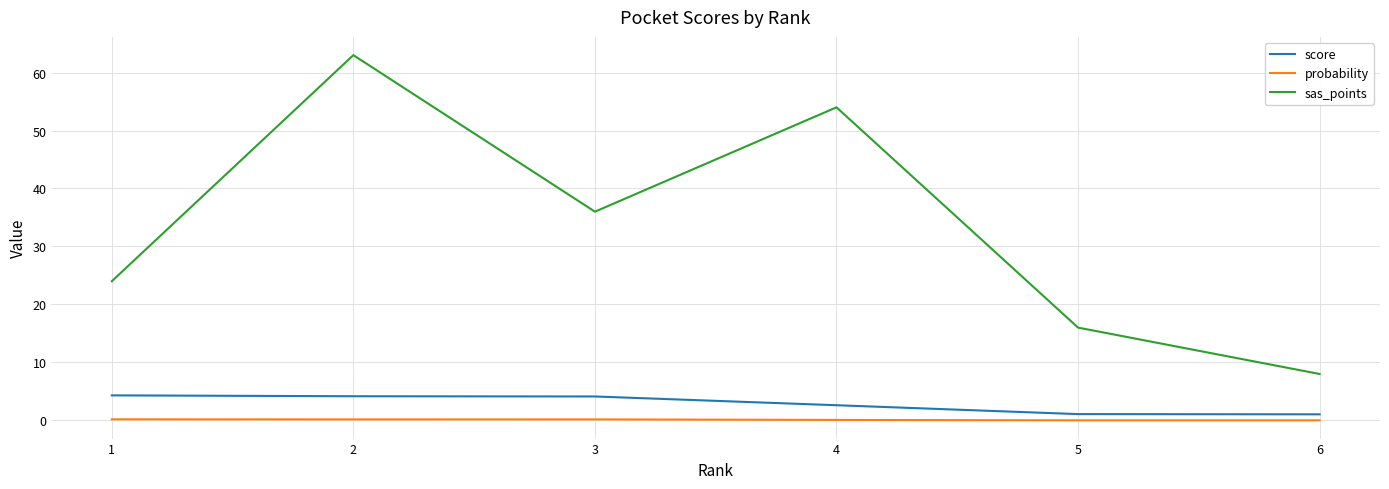

What is the greatest value displayed?

63.0